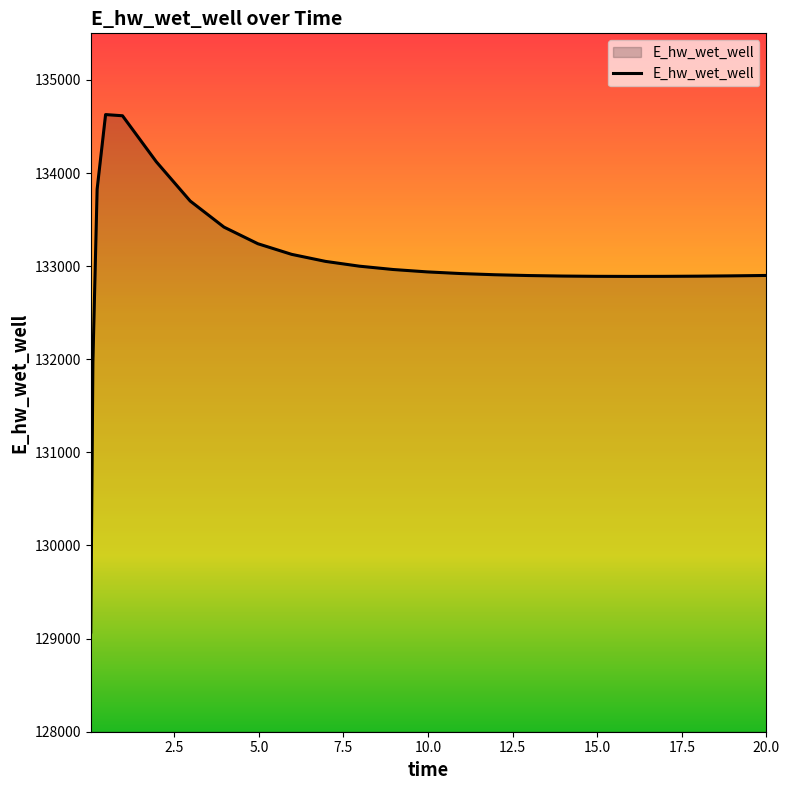

What is the difference between the maximum and minimum values?

5557.4